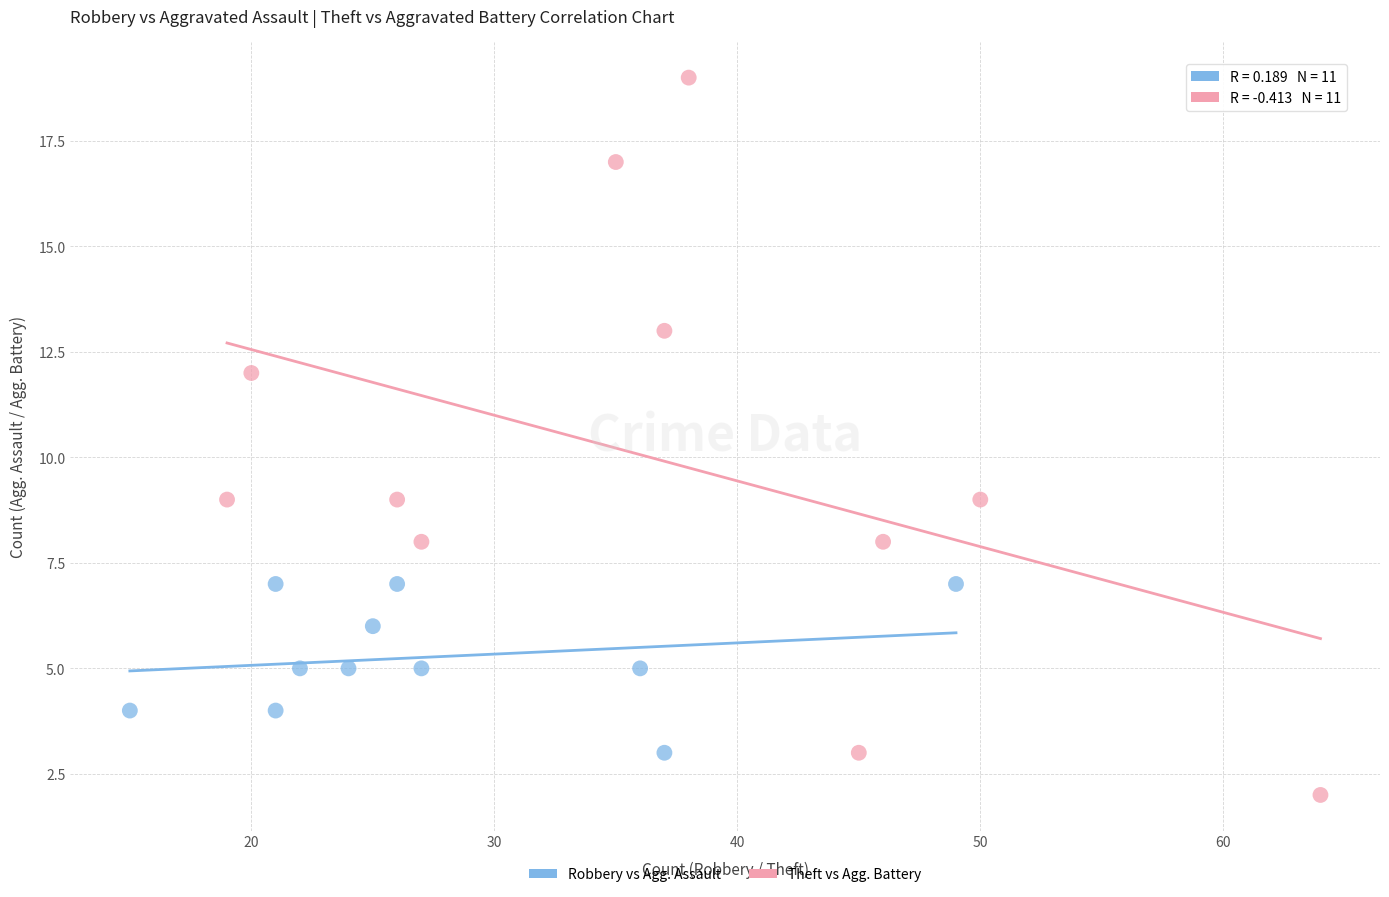

Which series reaches the maximum Y coordinate?

Theft vs Agg. Battery